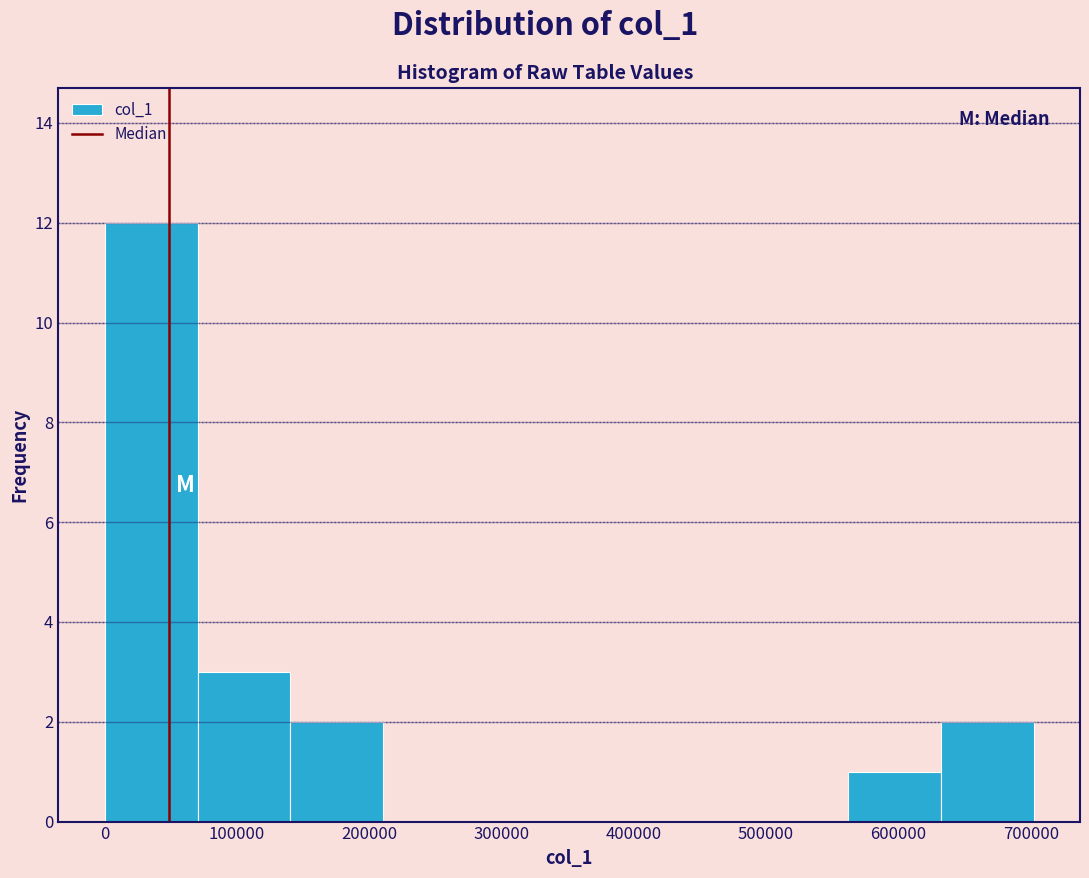

What is the height of the bar covering 70000 to 140000 on the x-axis? Neither the bar edges nor the heights are printed on the chart, so give them approximately, as read against the axes.

3